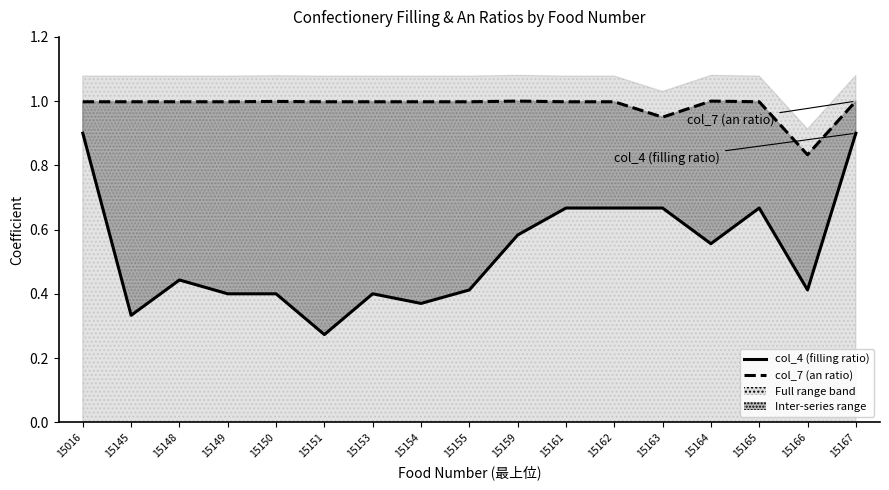

True or false: col_7 (an ratio) and col_4 (filling ratio) cross at least once.

False